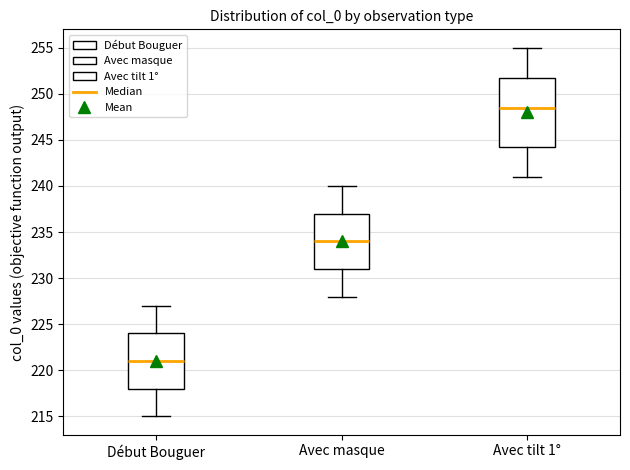

Where does the lower whisker of the box for Avec masque end on the y-axis? The values are not printed on the chart, so give them approximately, as read against the axis.

228.0